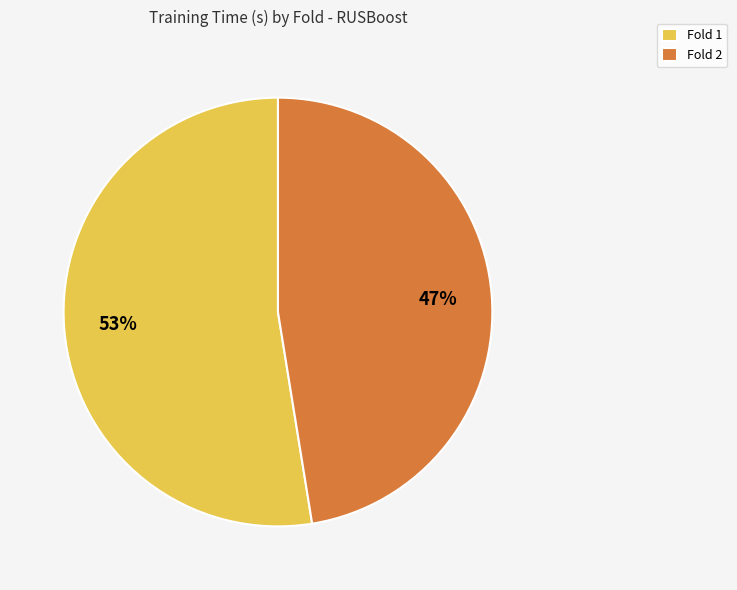

The Fold 1 slice represents 42% of the pie. True or false?

False